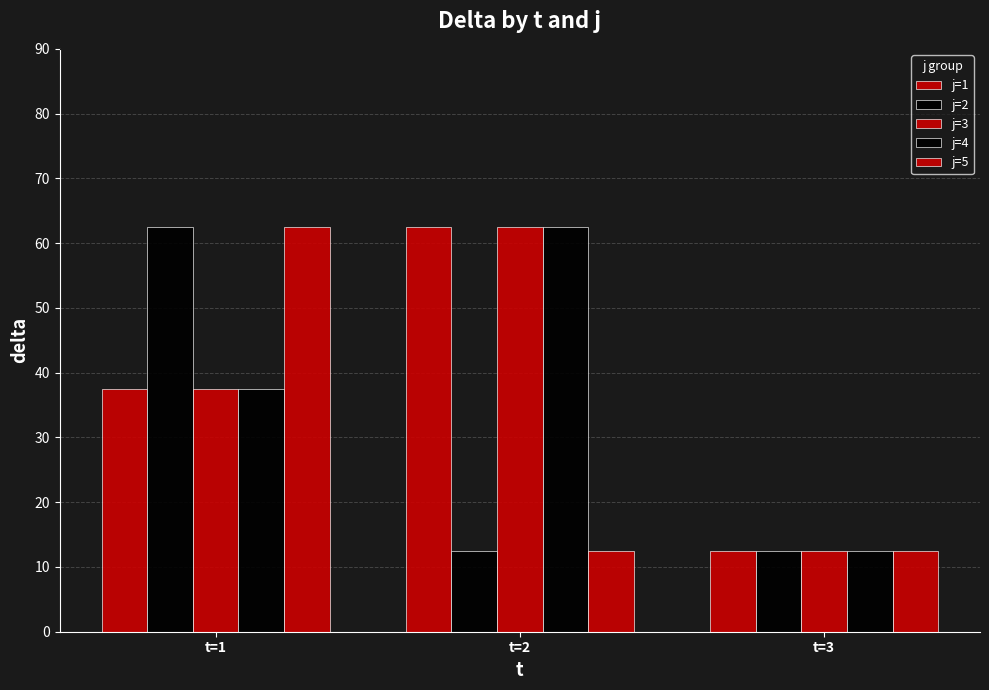

Between t=1 and t=3, which series saw the biggest shift?

j=2